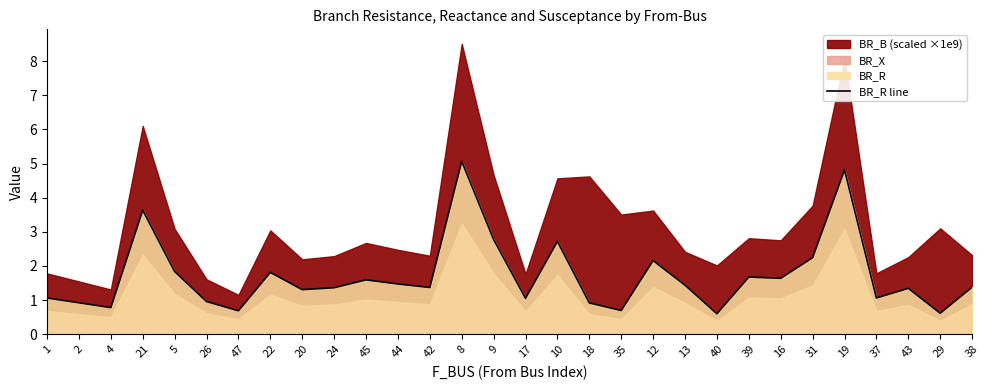

What is the difference between the second highest and minimum values?

4.2